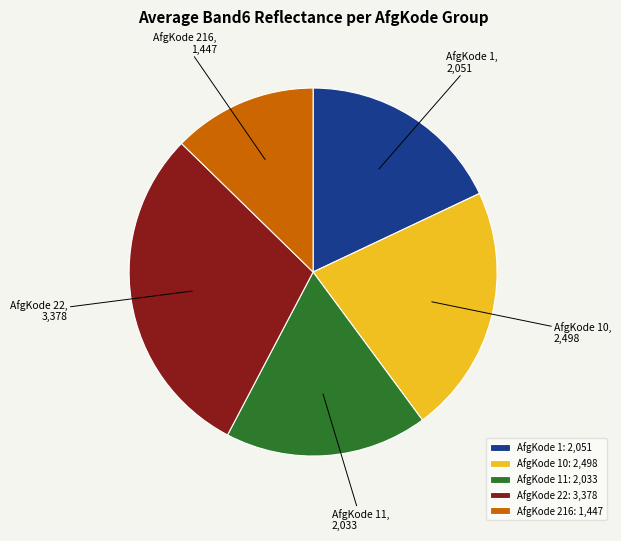

What is the ratio of the value at AfgKode 11 to the value at AfgKode 216?

1.4